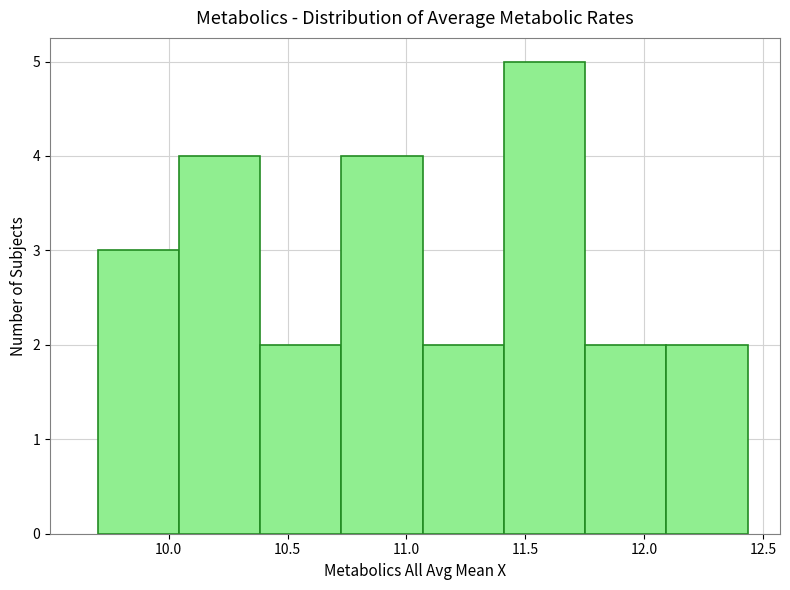

Over which range of the x-axis is the bar tallest?

11.40 to 11.75